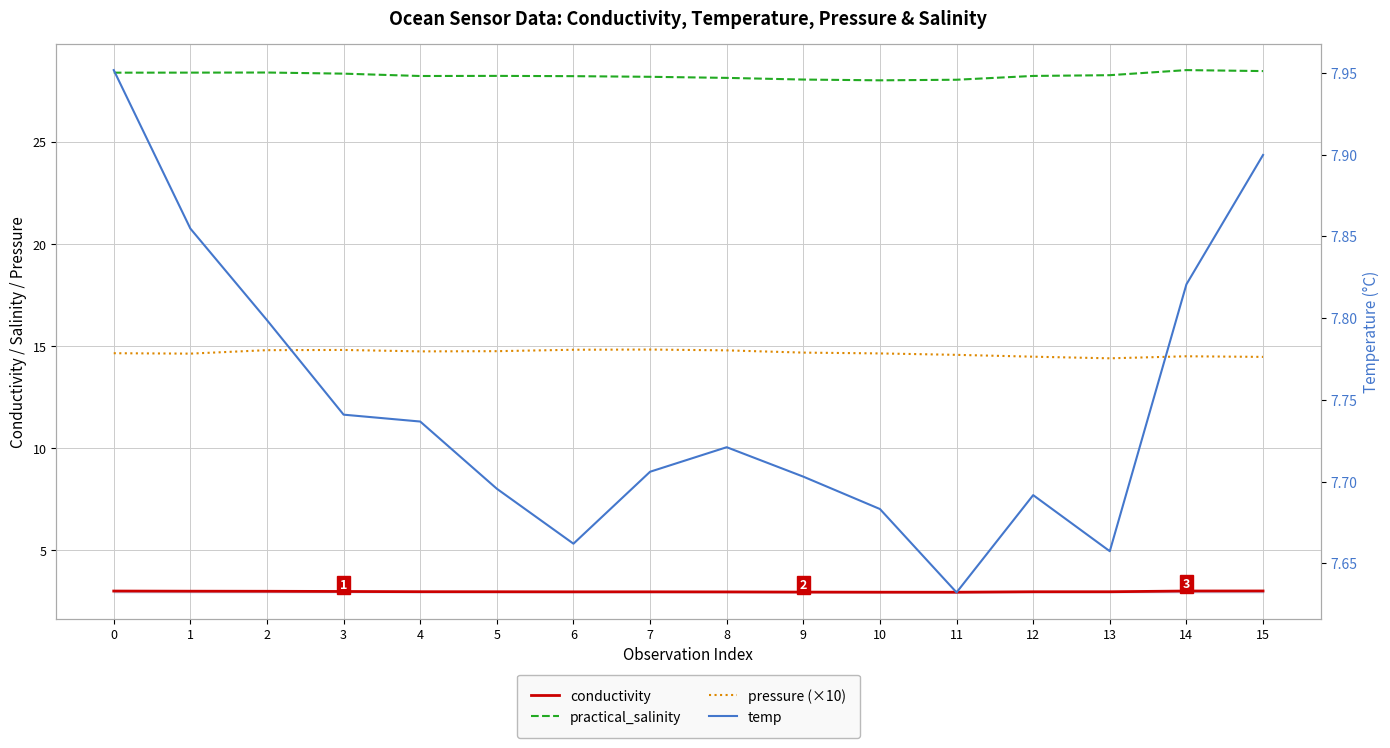

At which label does temp reach its minimum?

11